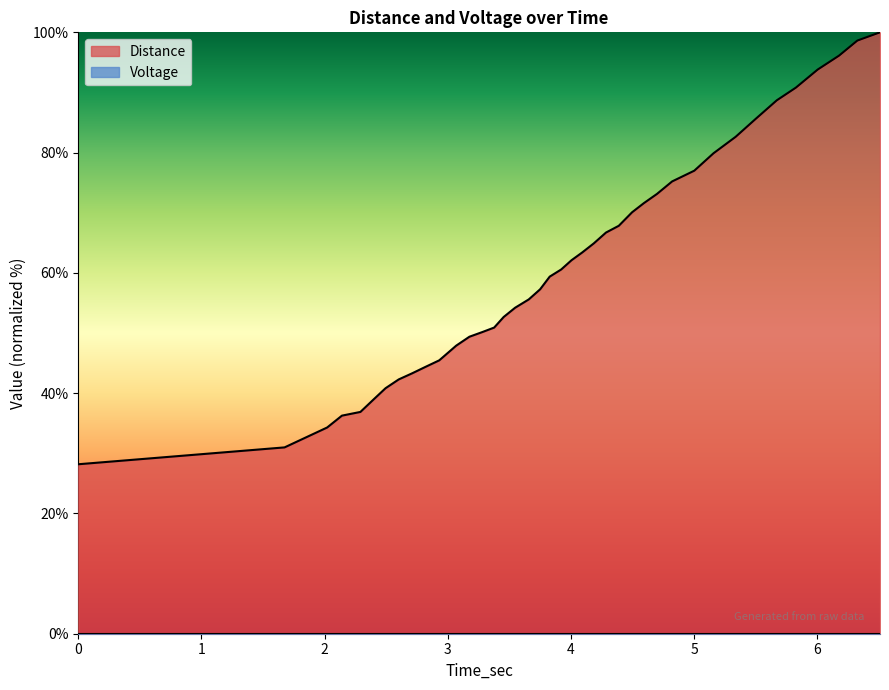

Which series has the largest range (max minus min)?

Distance